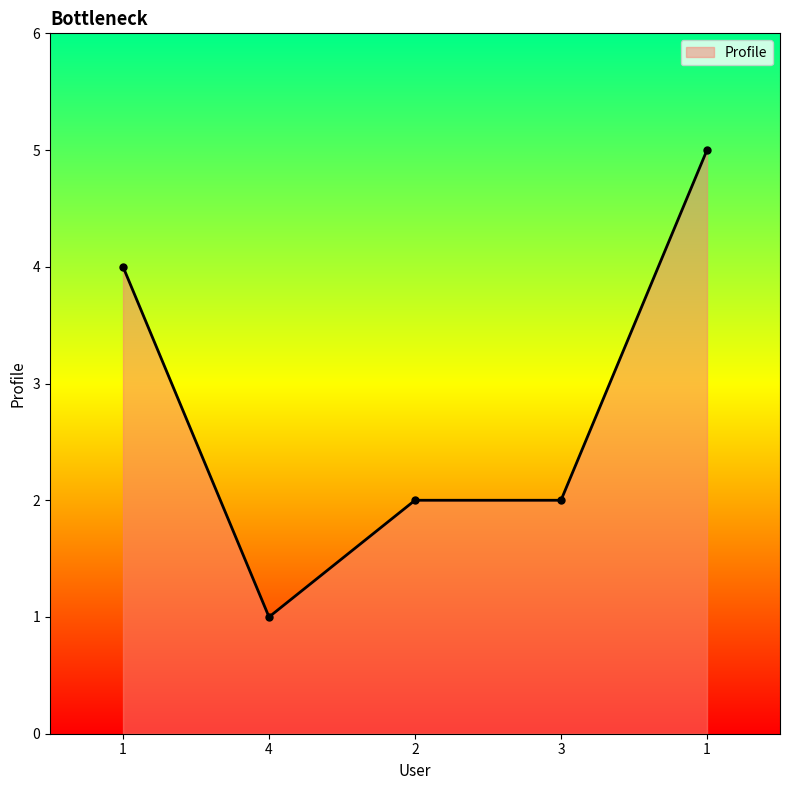

How many lines are shown in the chart?

1